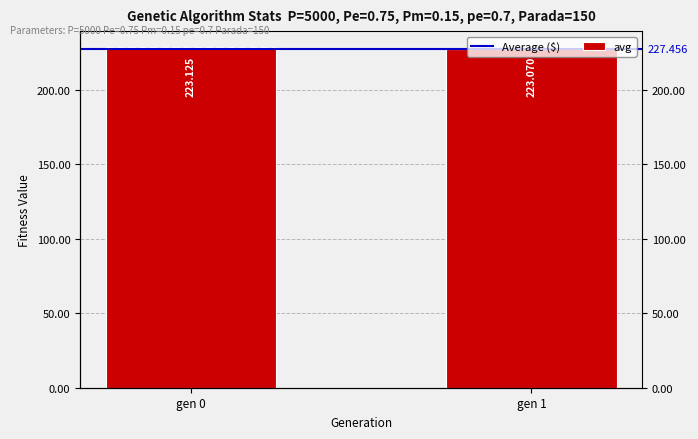

Rank the categories by Average ($) value from highest to lowest.

gen 0, gen 1